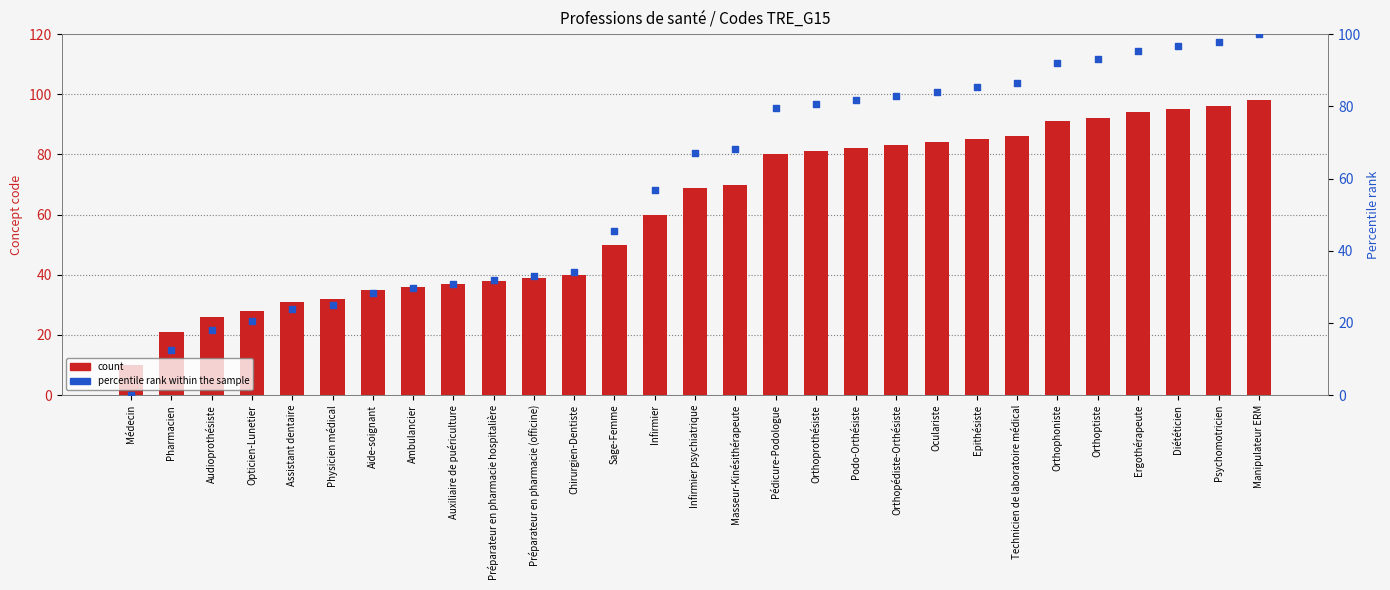

Which series has the largest total across all categories?

count